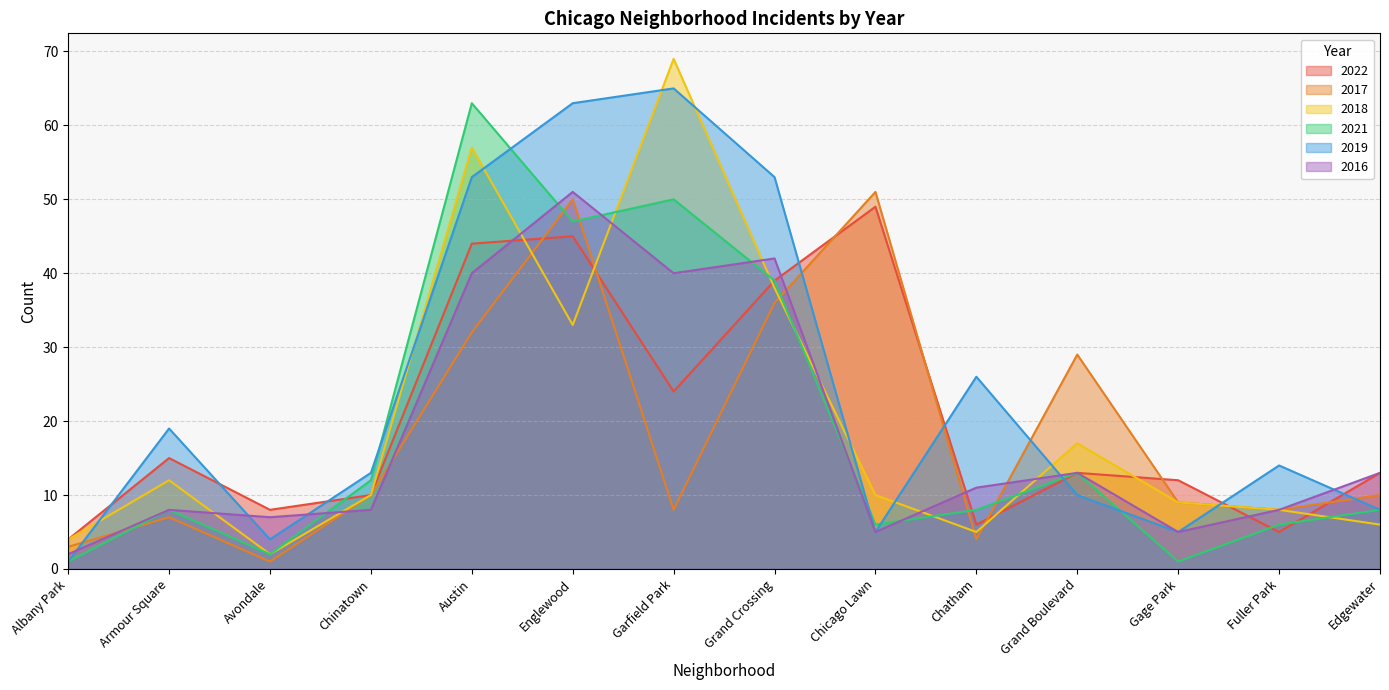

Reading left to right, extract all data points from this chart.

2022: 4	15	8	10	44	45	24	39	49	6	13	12	5	13
2017: 3	7	1	10	32	50	8	36	51	4	29	9	8	10
2018: 4	12	2	10	57	33	69	38	10	5	17	9	8	6
2021: 1	8	2	12	63	47	50	39	6	8	13	1	6	8
2019: 1	19	4	13	53	63	65	53	5	26	10	5	14	8
2016: 2	8	7	8	40	51	40	42	5	11	13	5	8	13